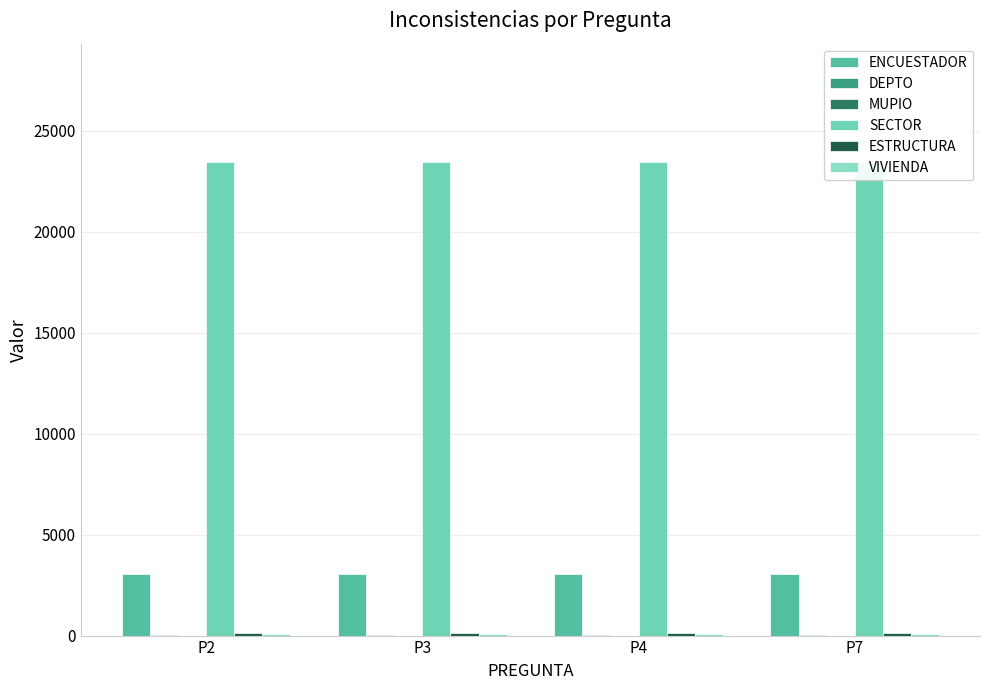

What is the difference between the highest and lowest values at P7?

23456